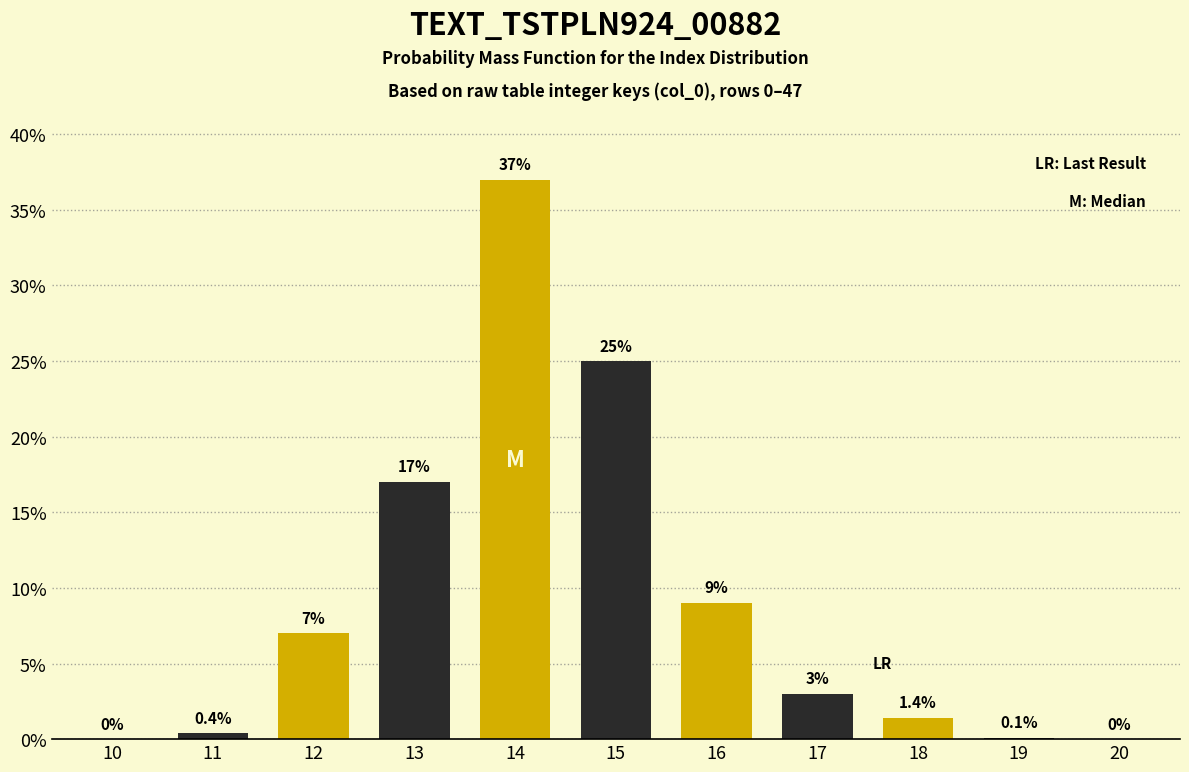

Reading left to right, list all the values displayed in this chart.

10=0.0	11=0.4	12=7.0	13=17.0	14=37.0	15=25.0	16=9.0	17=3.0	18=1.4	19=0.1	20=0.0